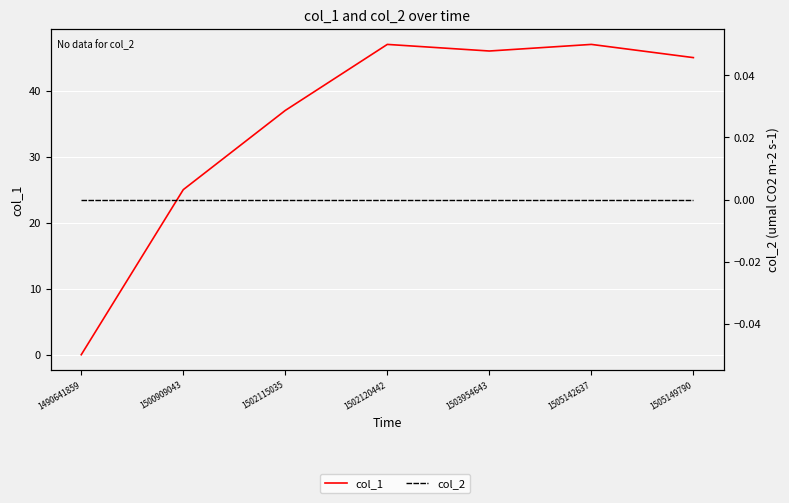

Is it true that col_1 equals 75 at 1505149790?

False